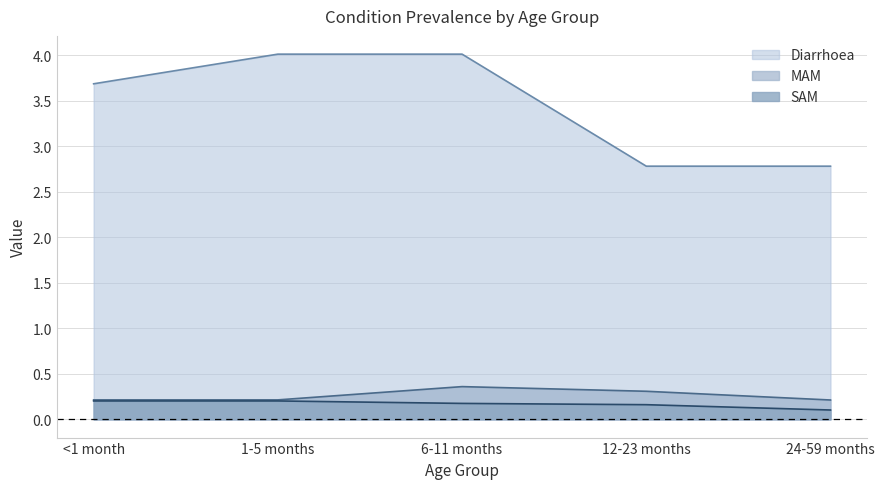

The Diarrhoea series shows 1.4 at 6-11 months. True or false?

False